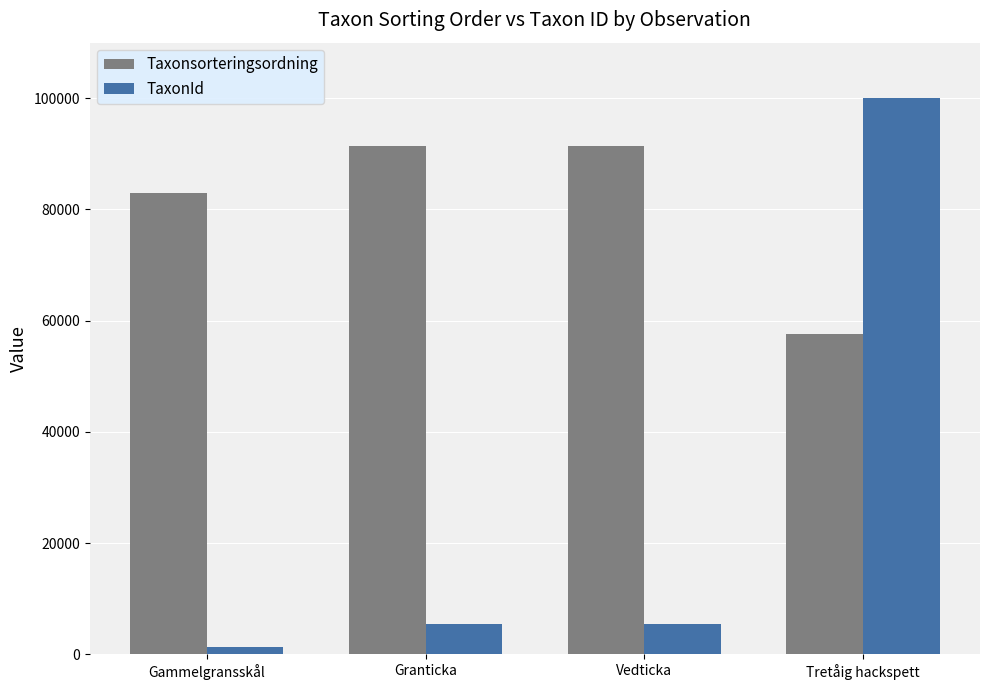

How many categories are shown in the chart?

4